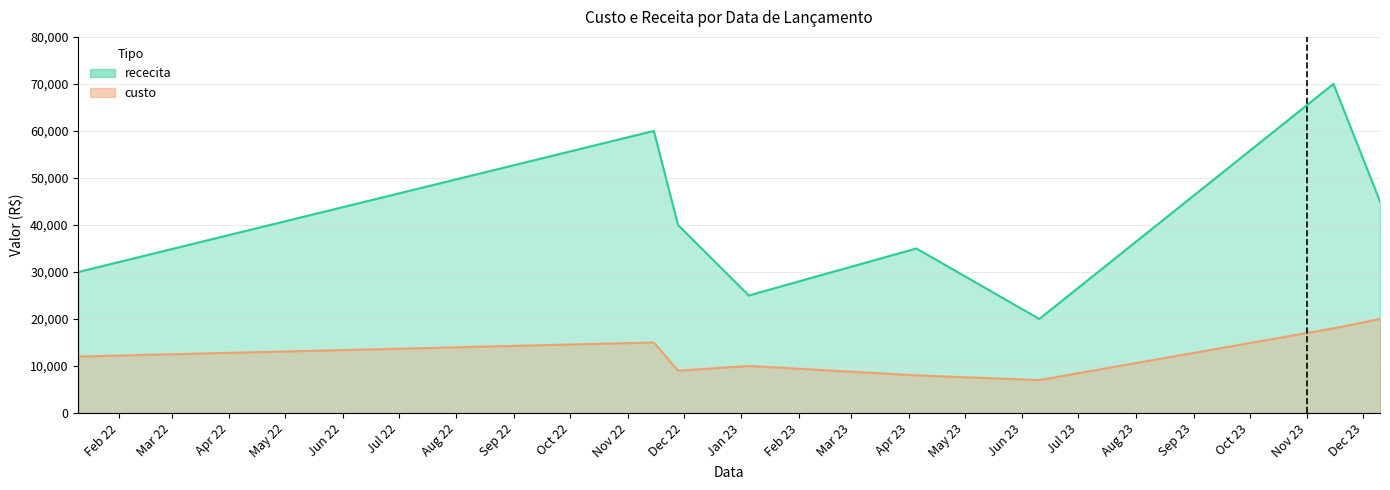

Rank the series by their average value, from lowest to highest.

custo, rececita